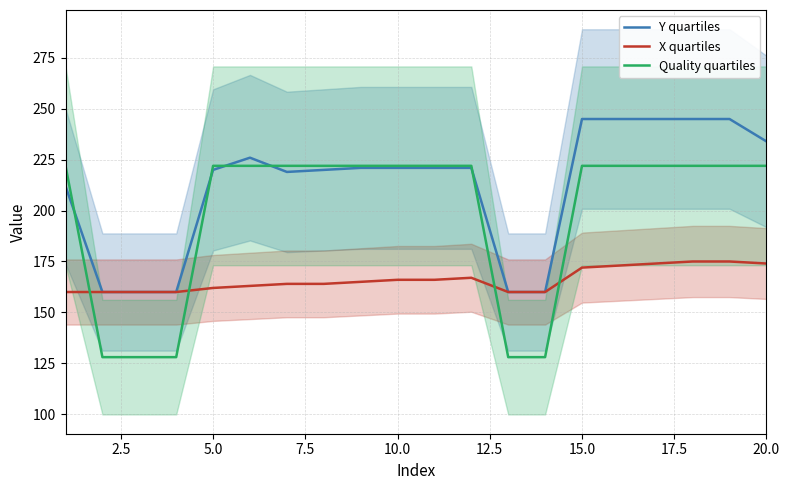

True or false: X quartiles has more than 2 points higher than both neighbors.

False